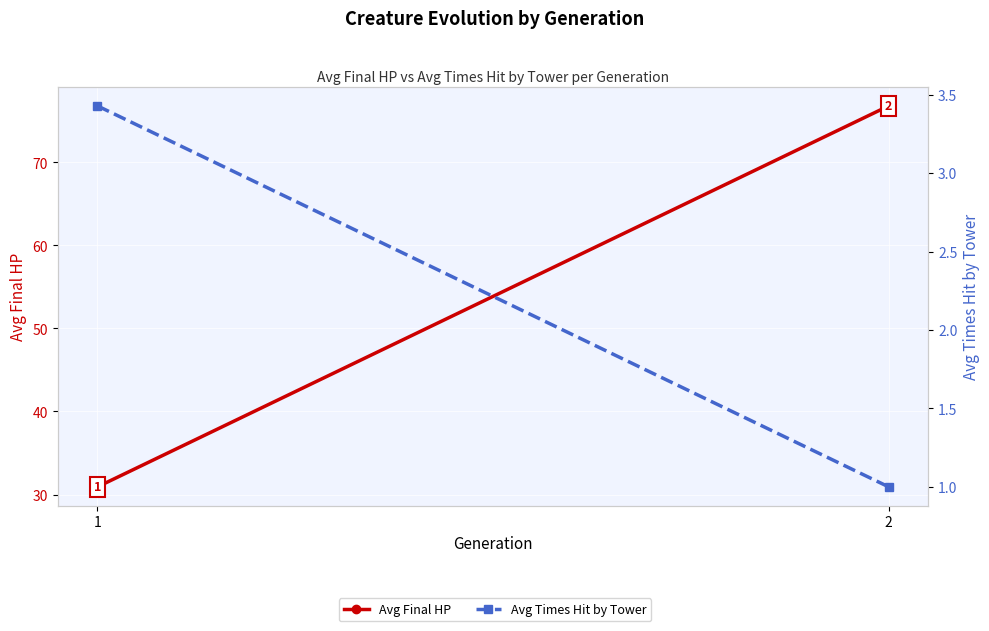

Rank the series by their average value, from highest to lowest.

Avg Final HP, Avg Times Hit by Tower